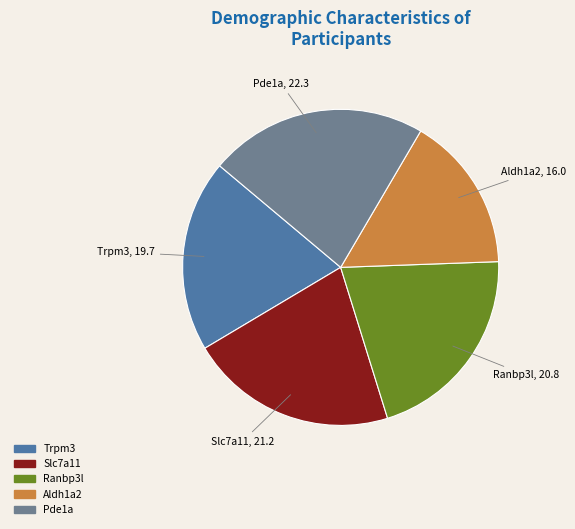

Is there a majority slice in this chart?

No